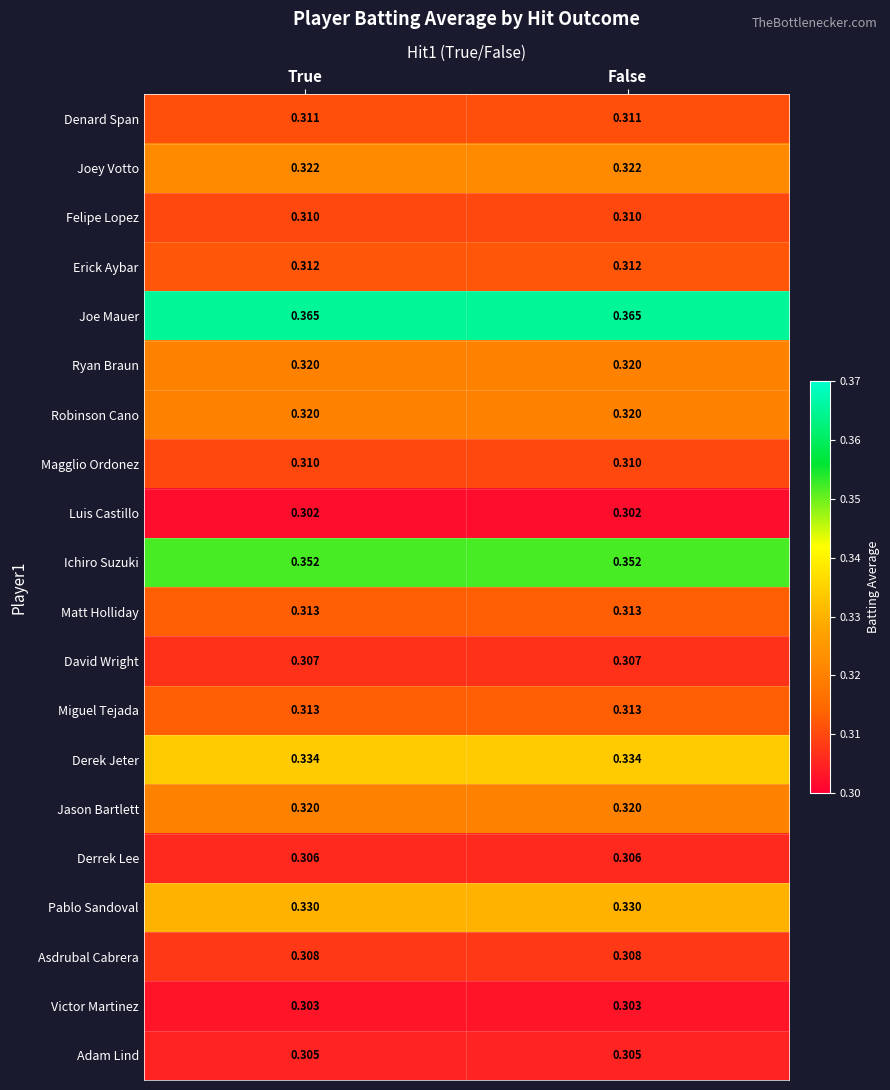

Is the value of Ichiro Suzuki at True greater than the value of Erick Aybar at True?

Yes